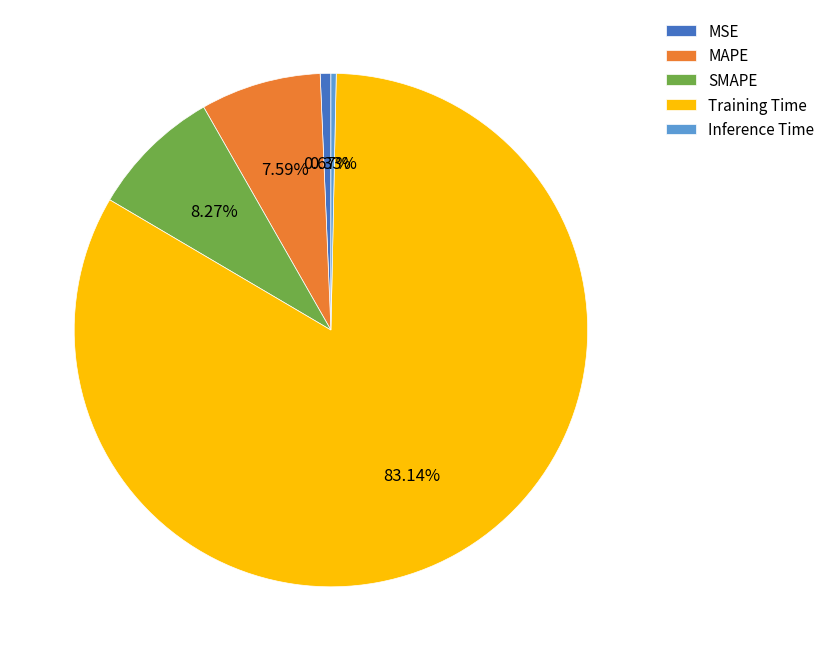

The Training Time slice represents 70% of the pie. True or false?

False